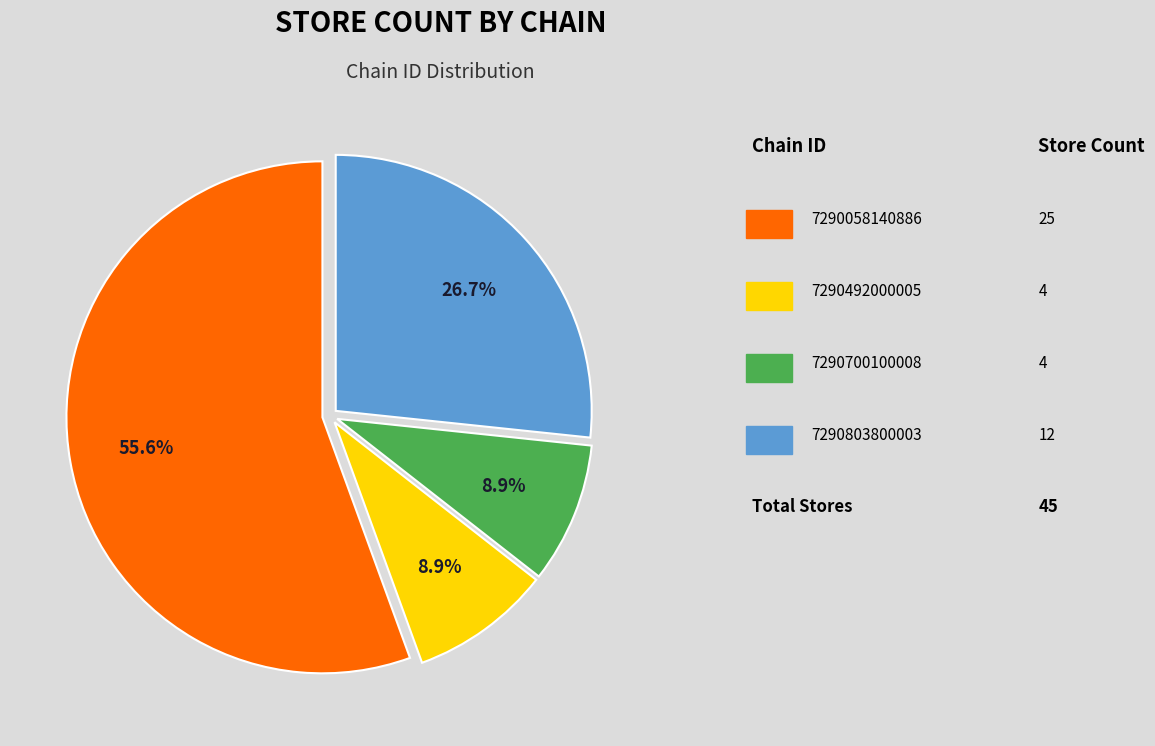

To the nearest percent, what is the difference between the largest and smallest slice percentages?

47%